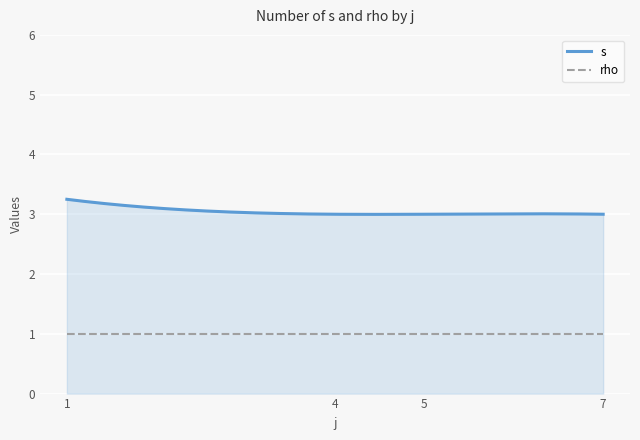

What is the minimum value shown in the chart?

1.0